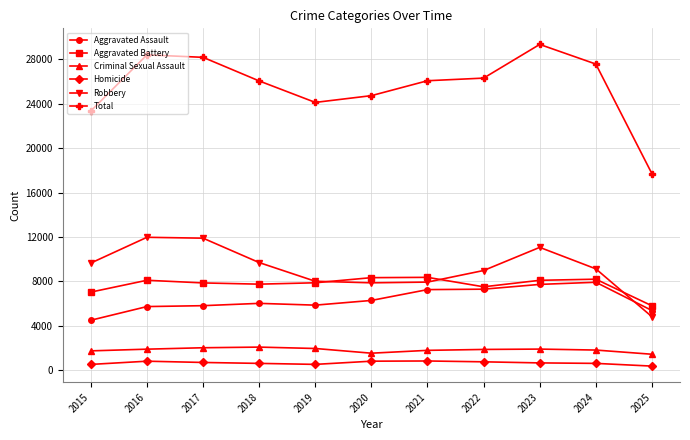

What is the value of the Aggravated Battery point at the 11th from the left?

5782